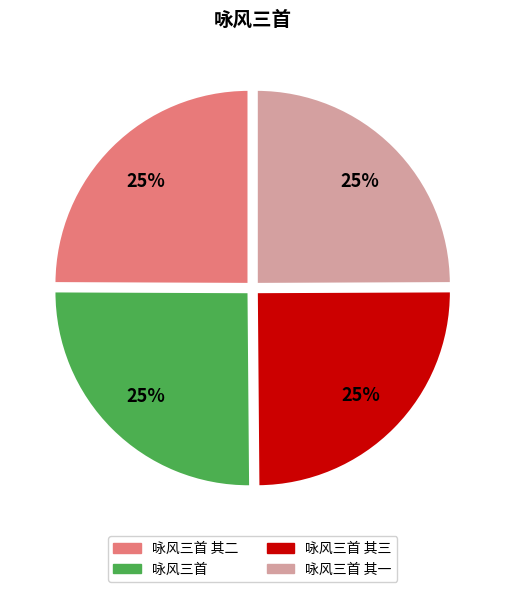

Does any single category account for the majority?

No